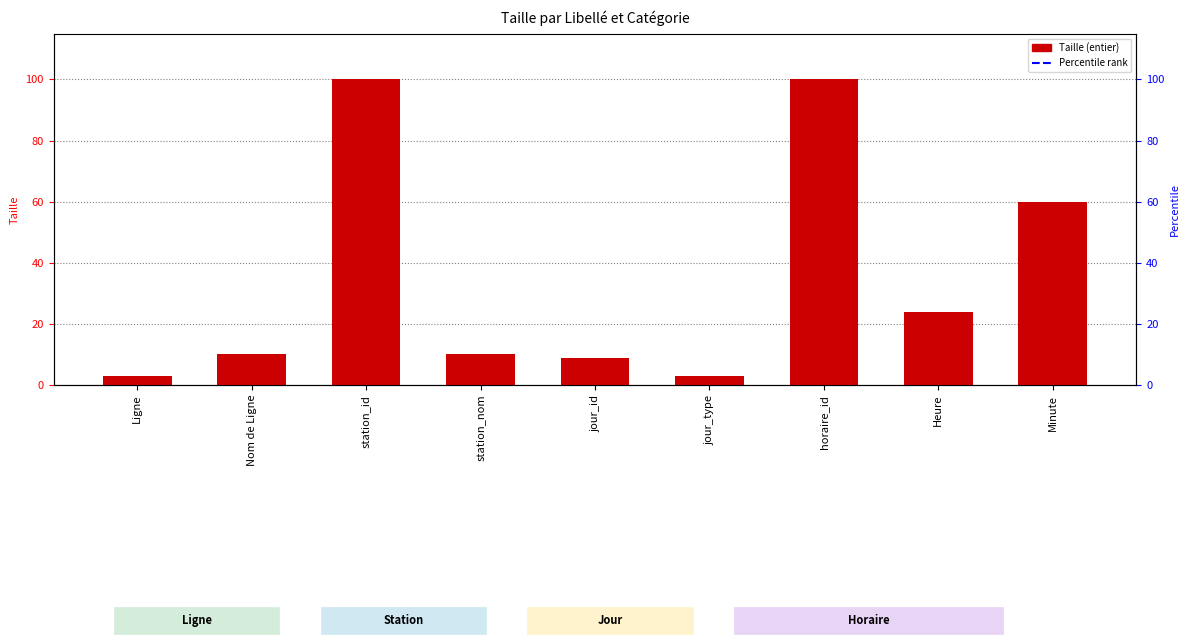

Reading left to right, extract all data points from this chart.

3	10	100	10	9	3	100	24	60